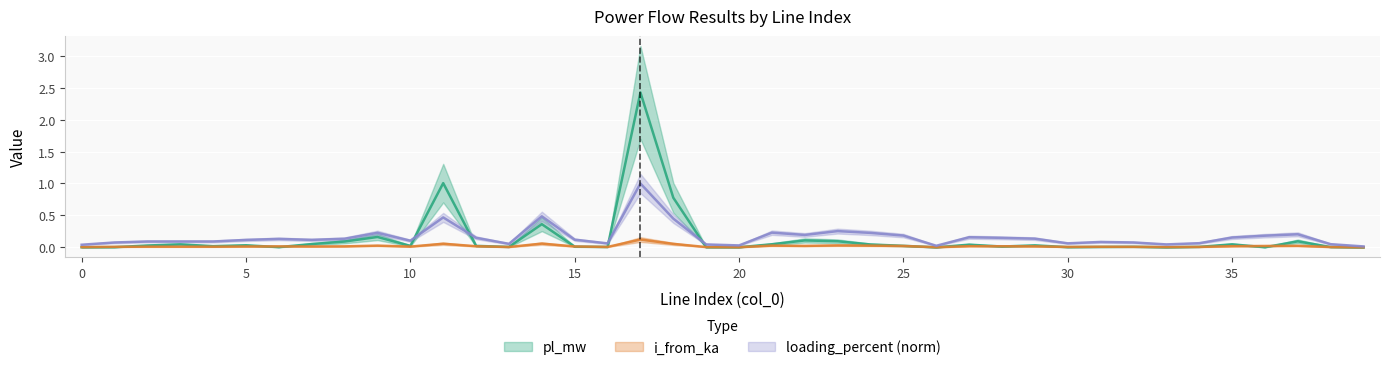

Is it true that pl_mw equals 0.0 at 38?

True